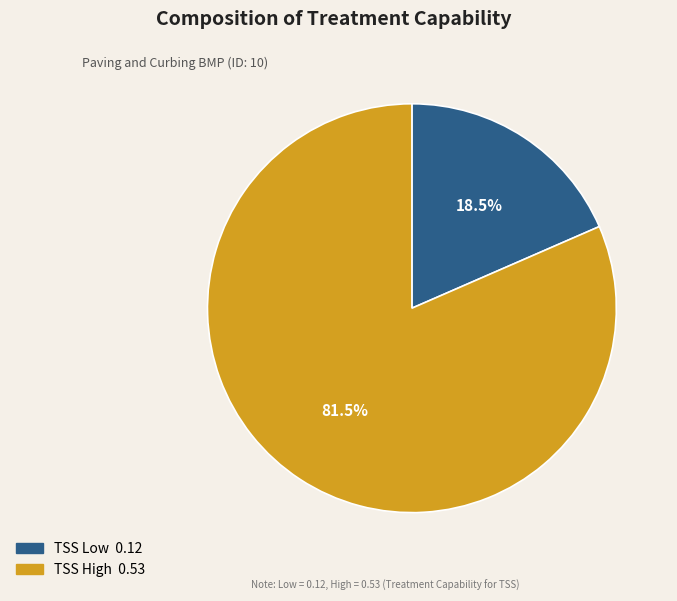

Is there any slice that represents more than half of the pie?

Yes